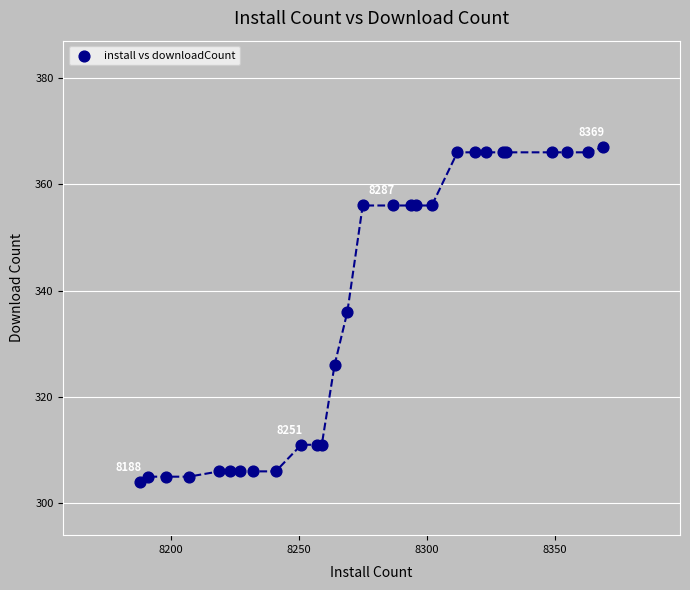

What Y value in the scatter plot is closest to 335?

336